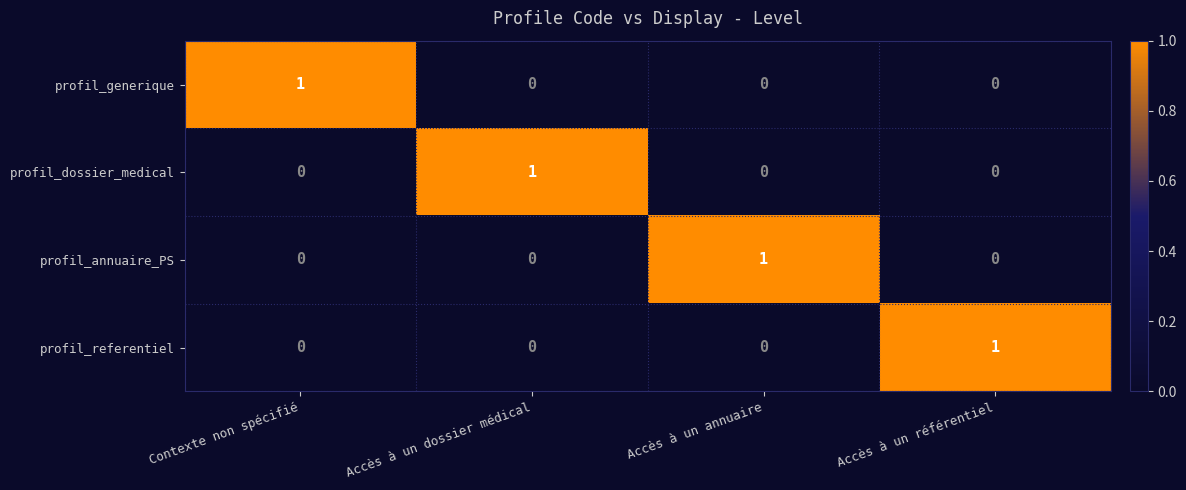

At how many categories does at least one series exceed 0?

4